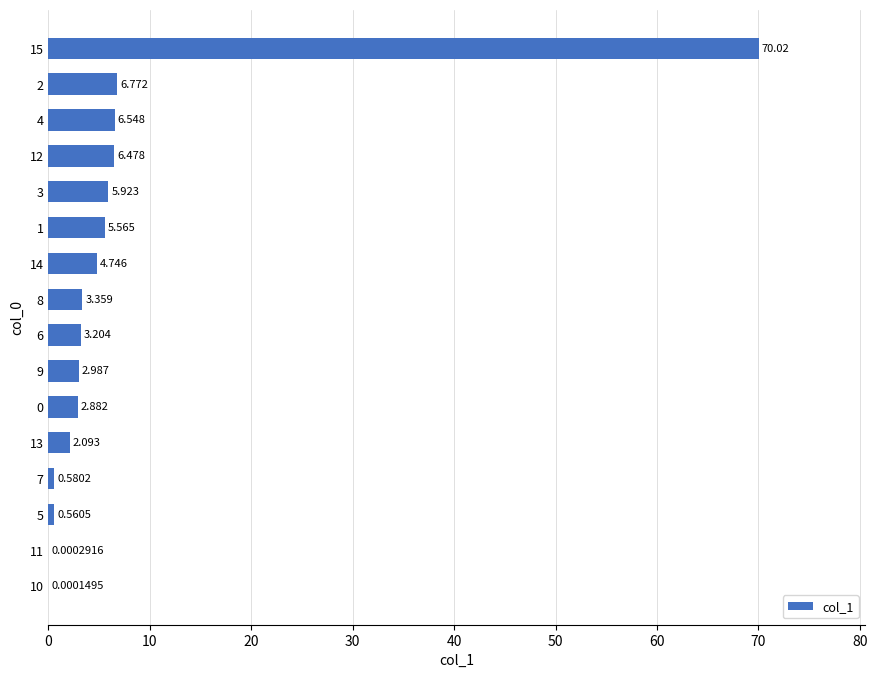

What is the average value?

7.6